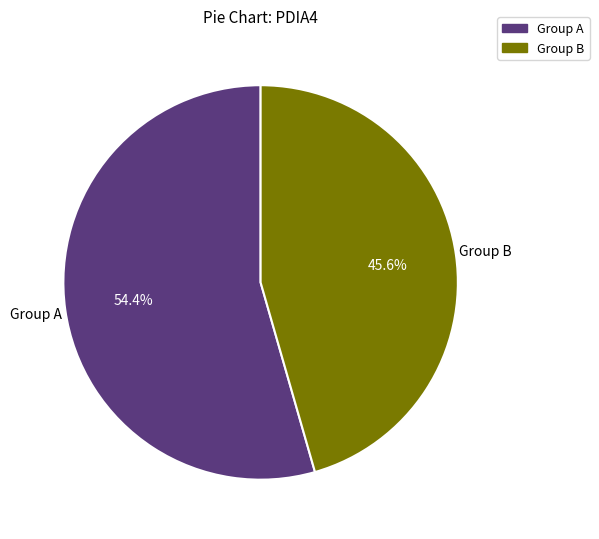

Is there a majority slice in this chart?

Yes